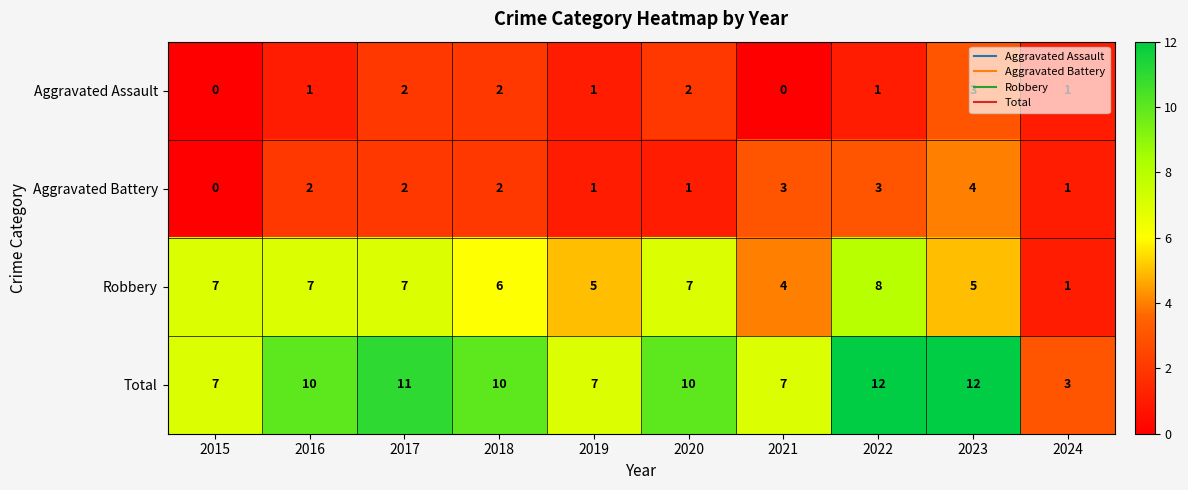

Is it true that Aggravated Battery equals 1 at 2016?

False